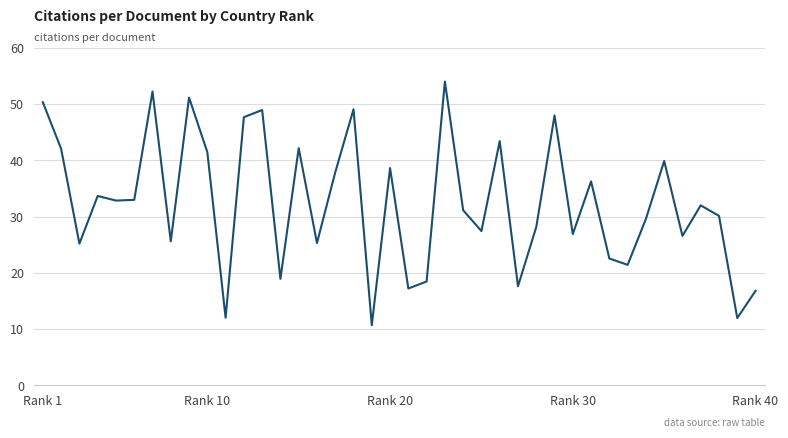

What is the greatest value displayed?

54.0